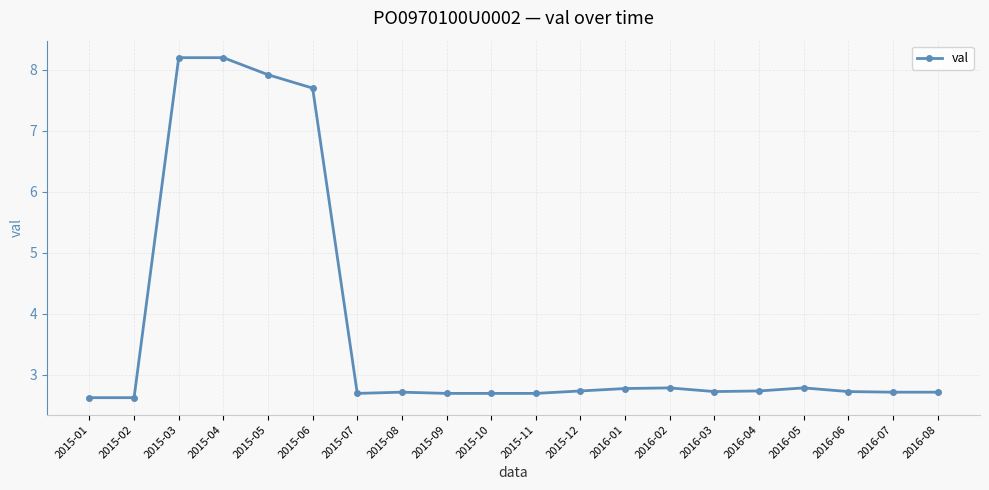

What is the difference between the maximum and minimum values?

5.6